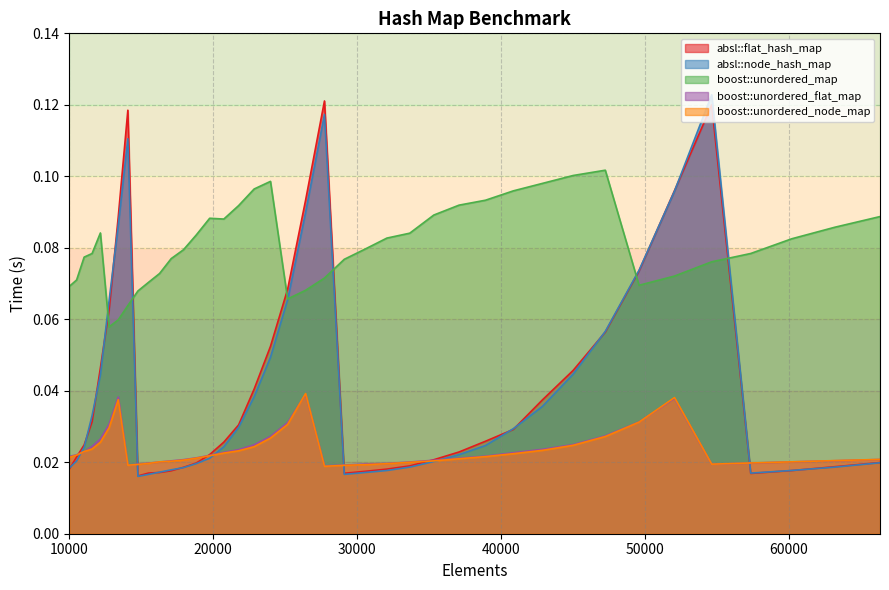

How many interior local valleys does the absl::flat_hash_map series have?

3